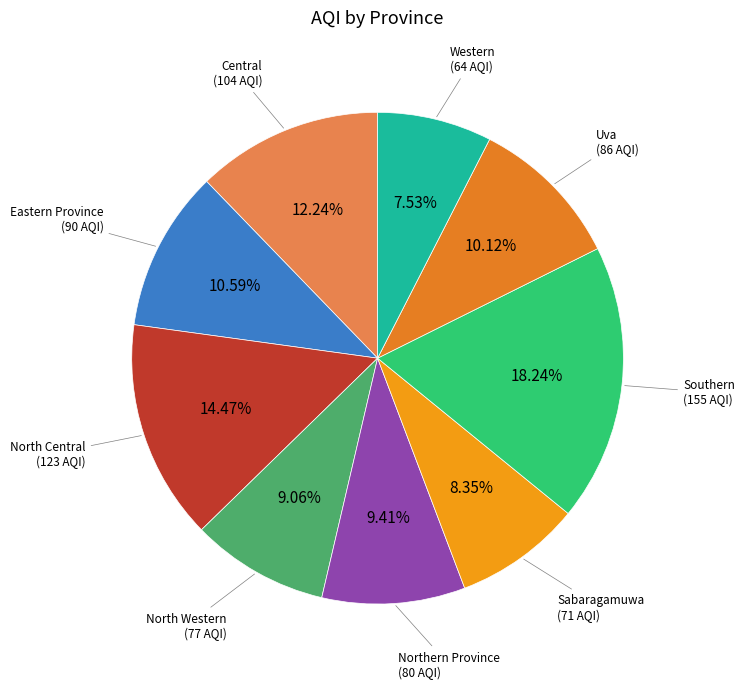

How many slices are in this pie chart?

9